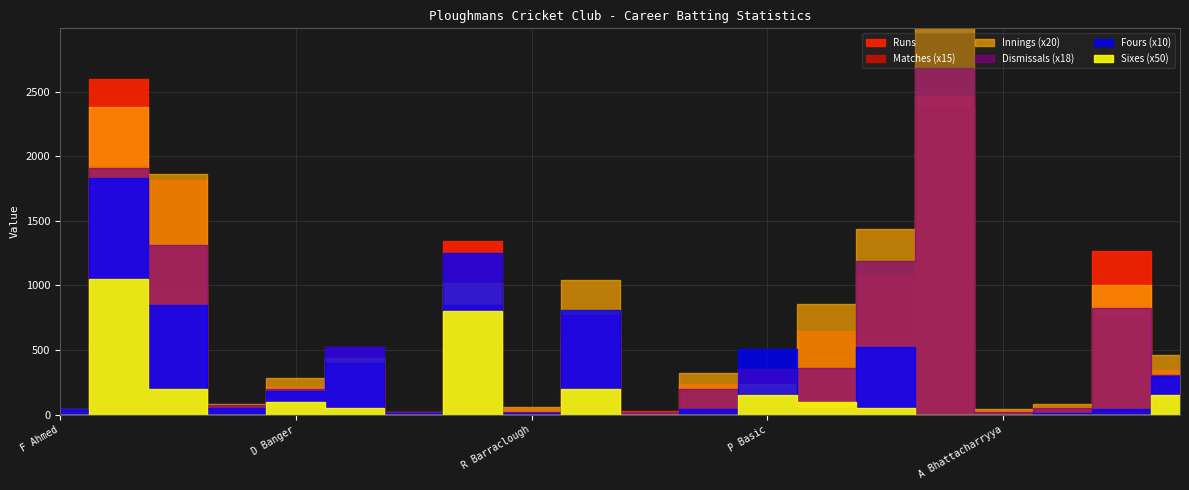

What are all the series names shown in the legend?

Runs, Innings, Matches, Fours, Sixes, Dismissals